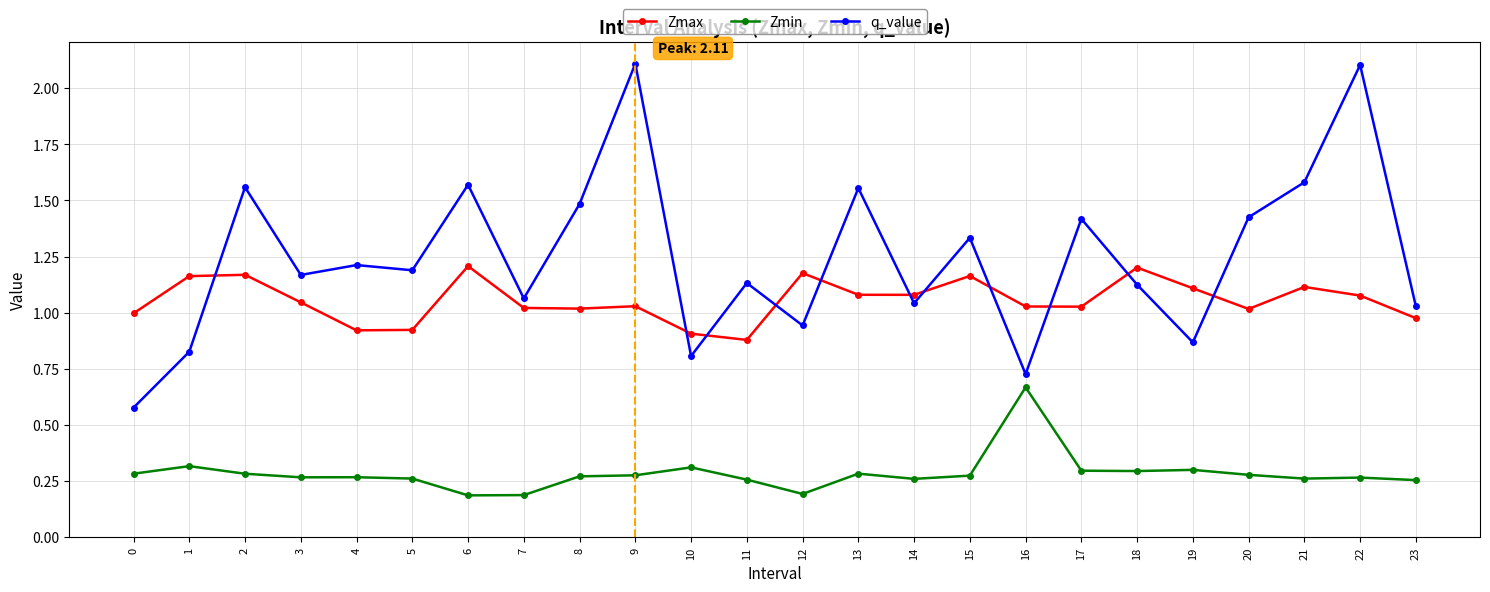

What is the smallest value displayed?

0.2